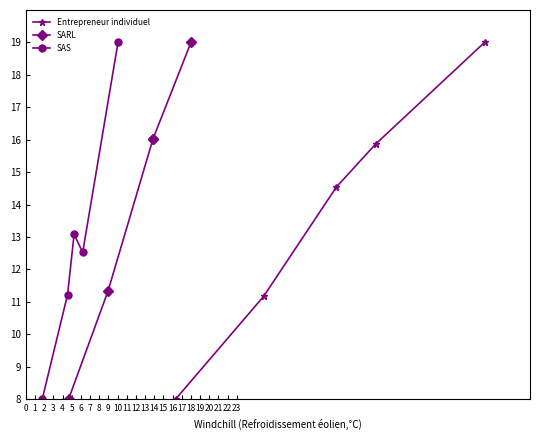

How many categories are shown in the chart?

5